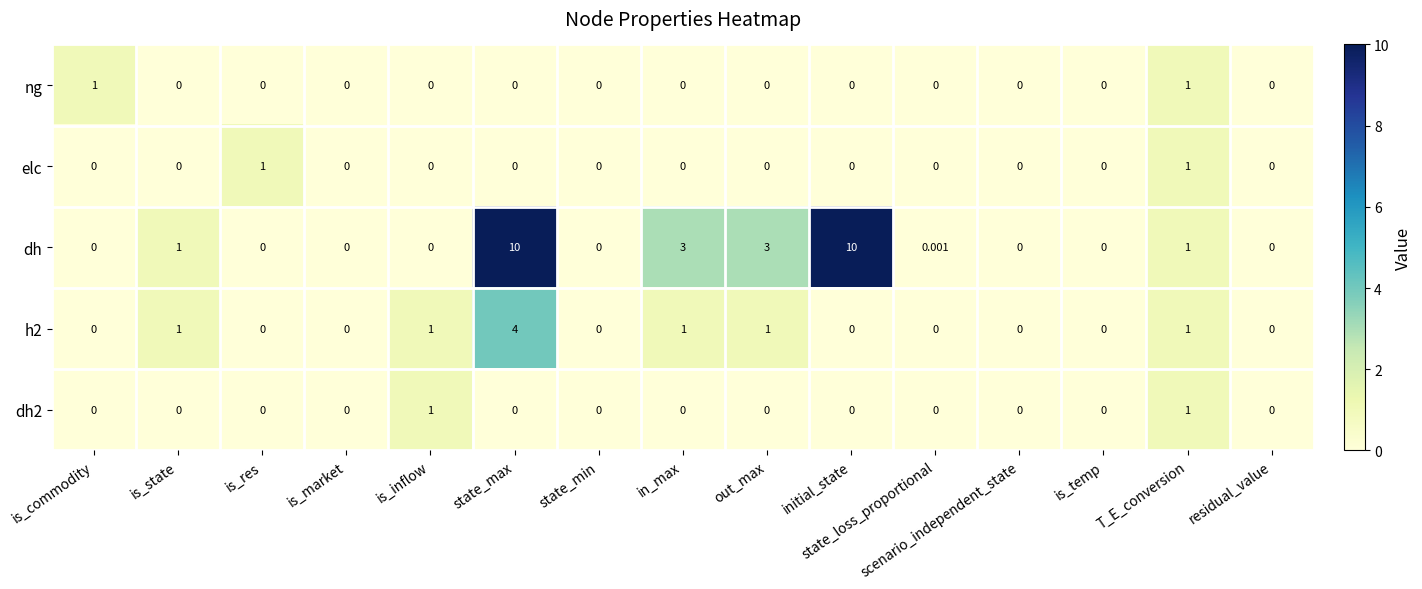

Which series has the largest range (max minus min)?

dh